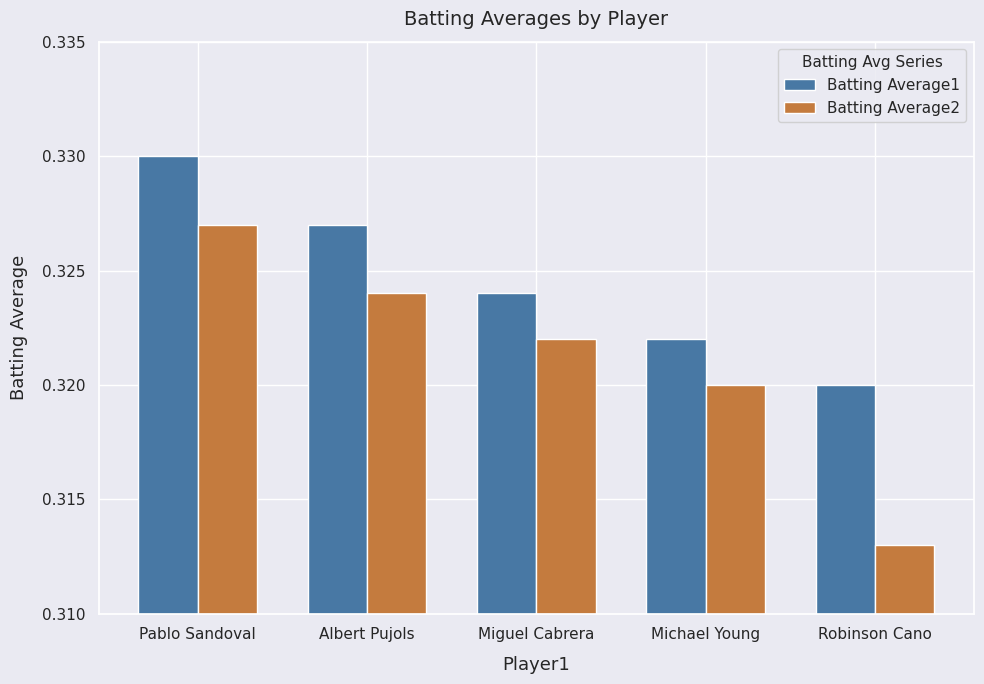

At which category does the chart reach its minimum across all series?

Robinson Cano